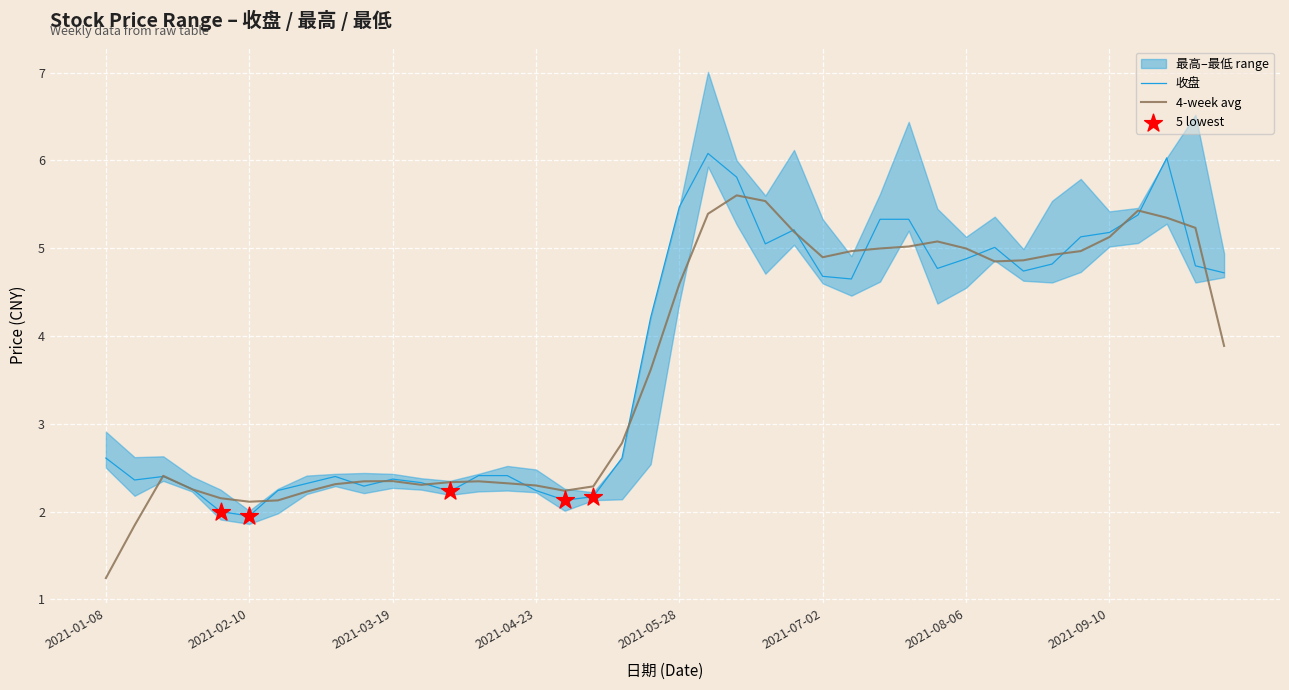

Which series has the largest total across all categories?

最高